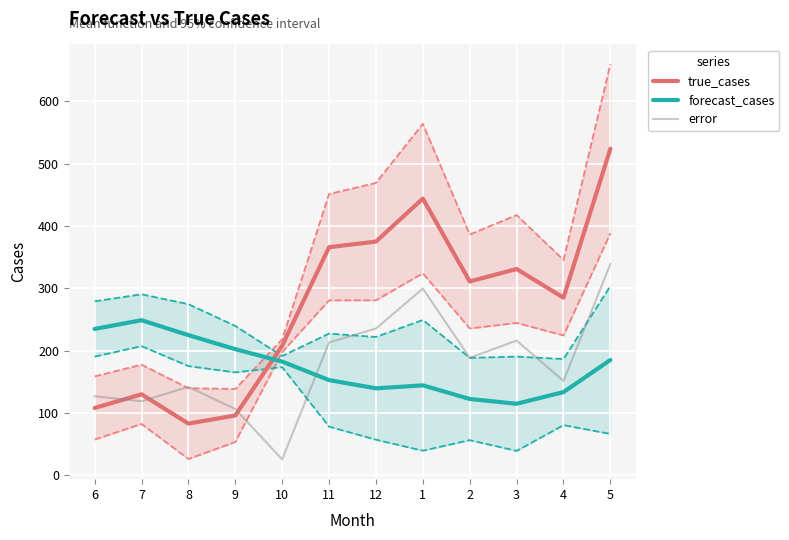

What is the label of the 3rd point from the left?

8